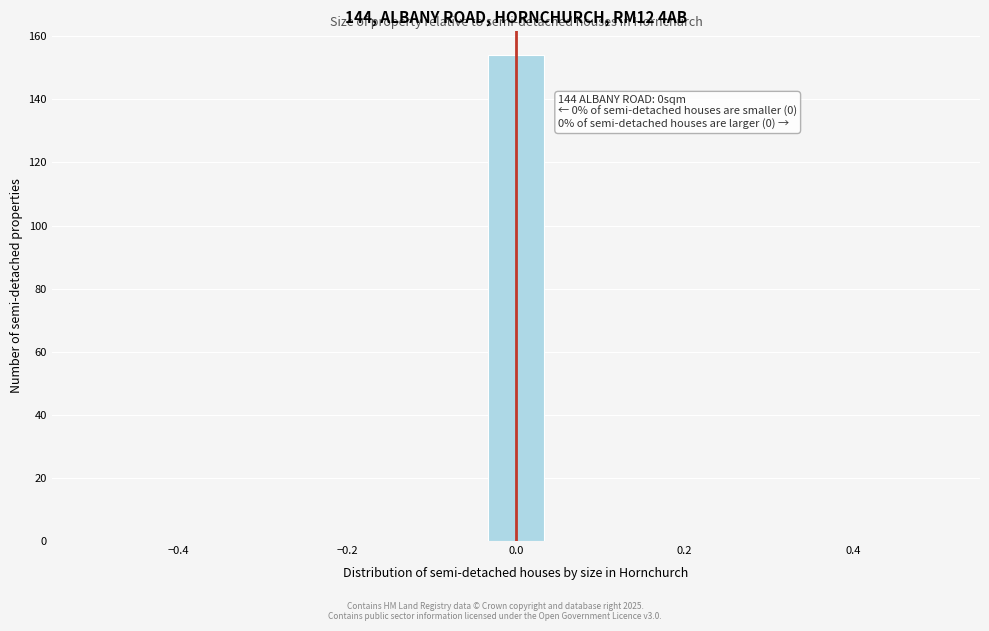

Read against the x-axis, roughly where is the centre of the tallest bar?

0.00